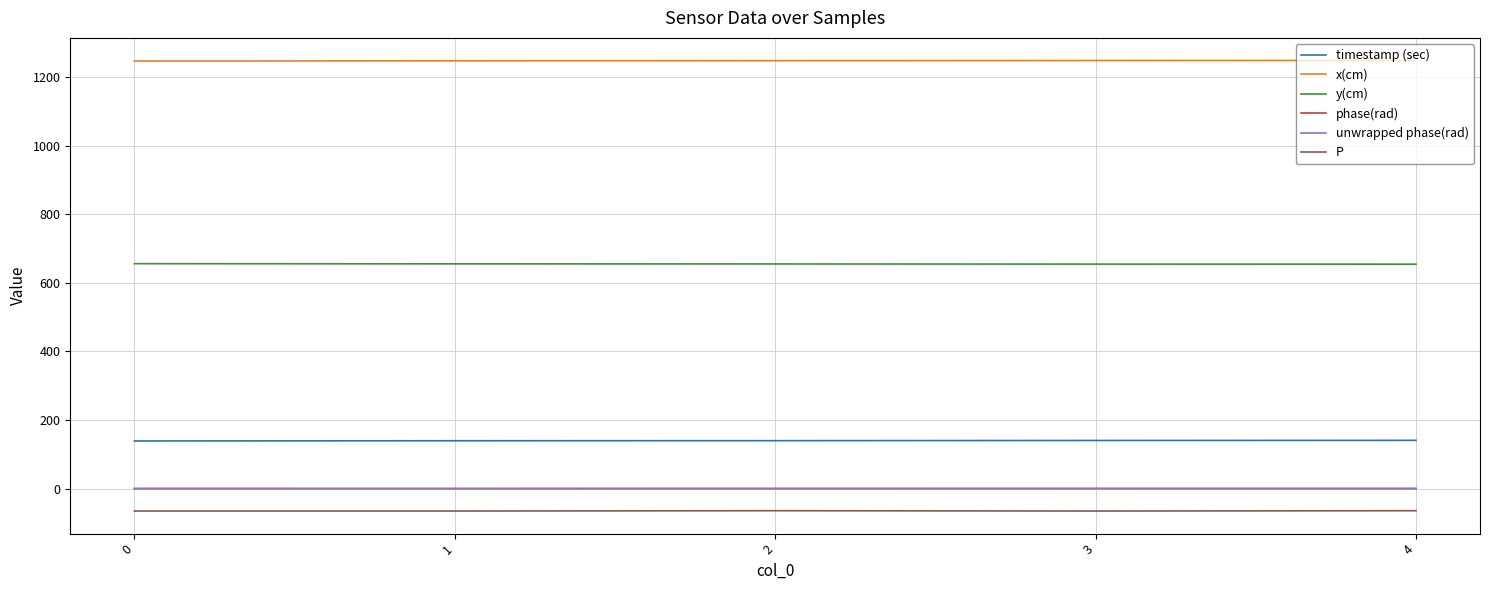

Between 0 and 4, which is larger?

4